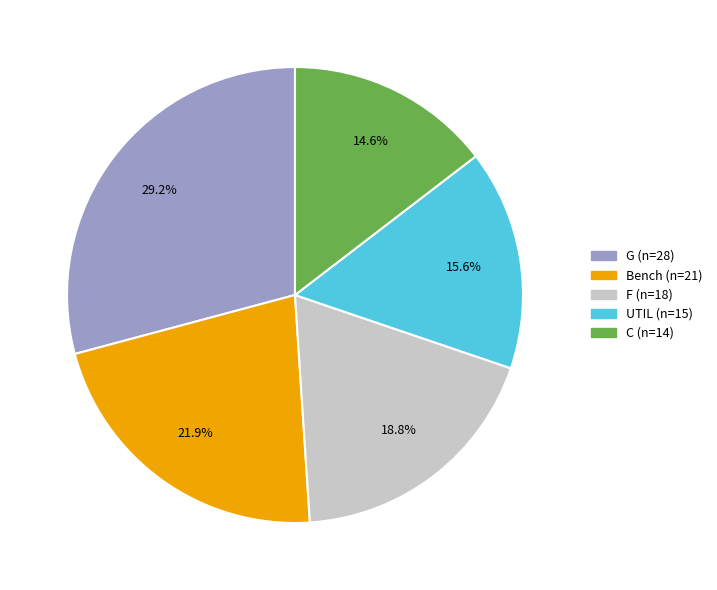

Count the number of slices in the pie.

5